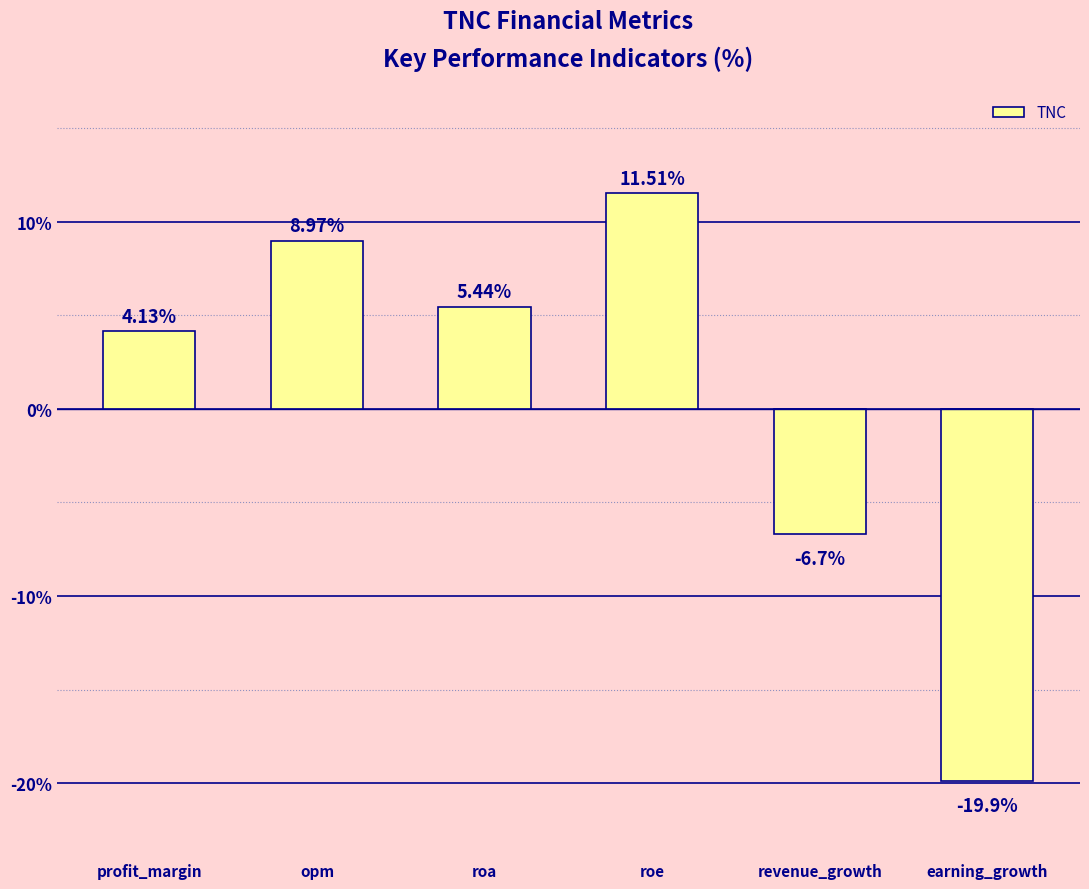

Which category has the highest value across all series?

roe